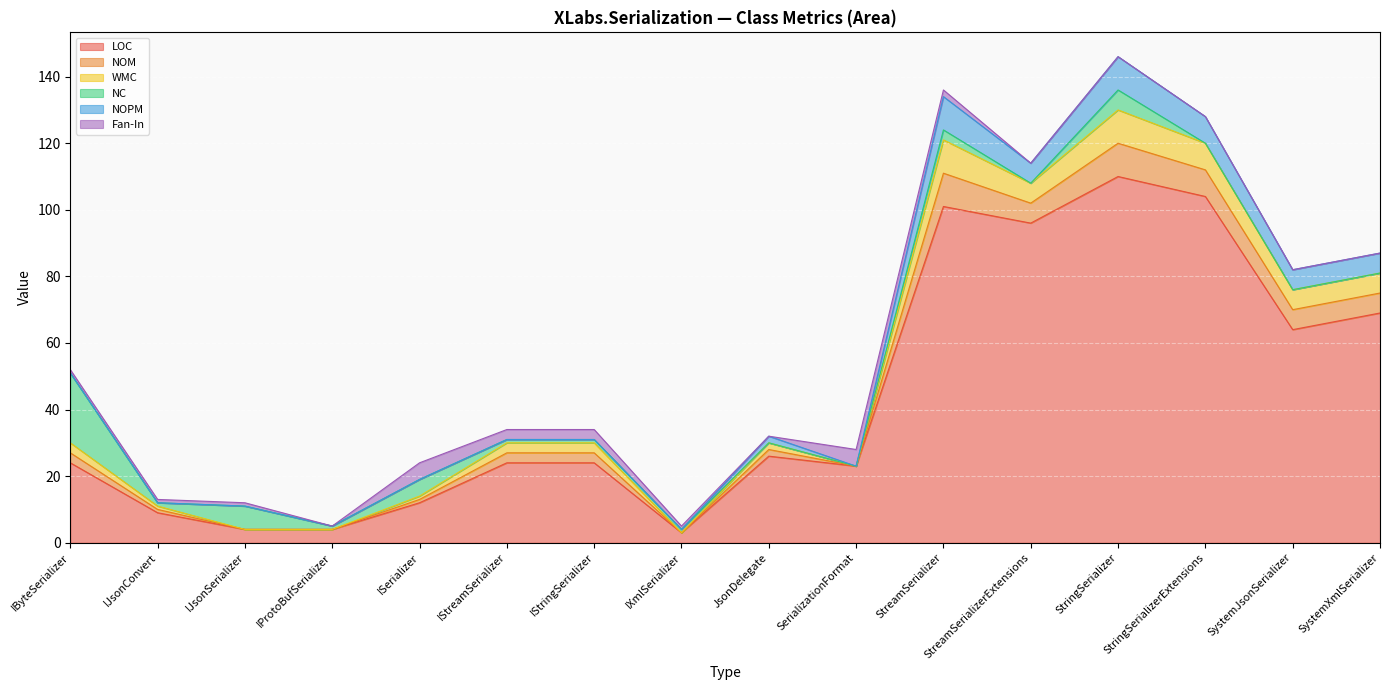

How many times do NC and NOPM cross each other?

1